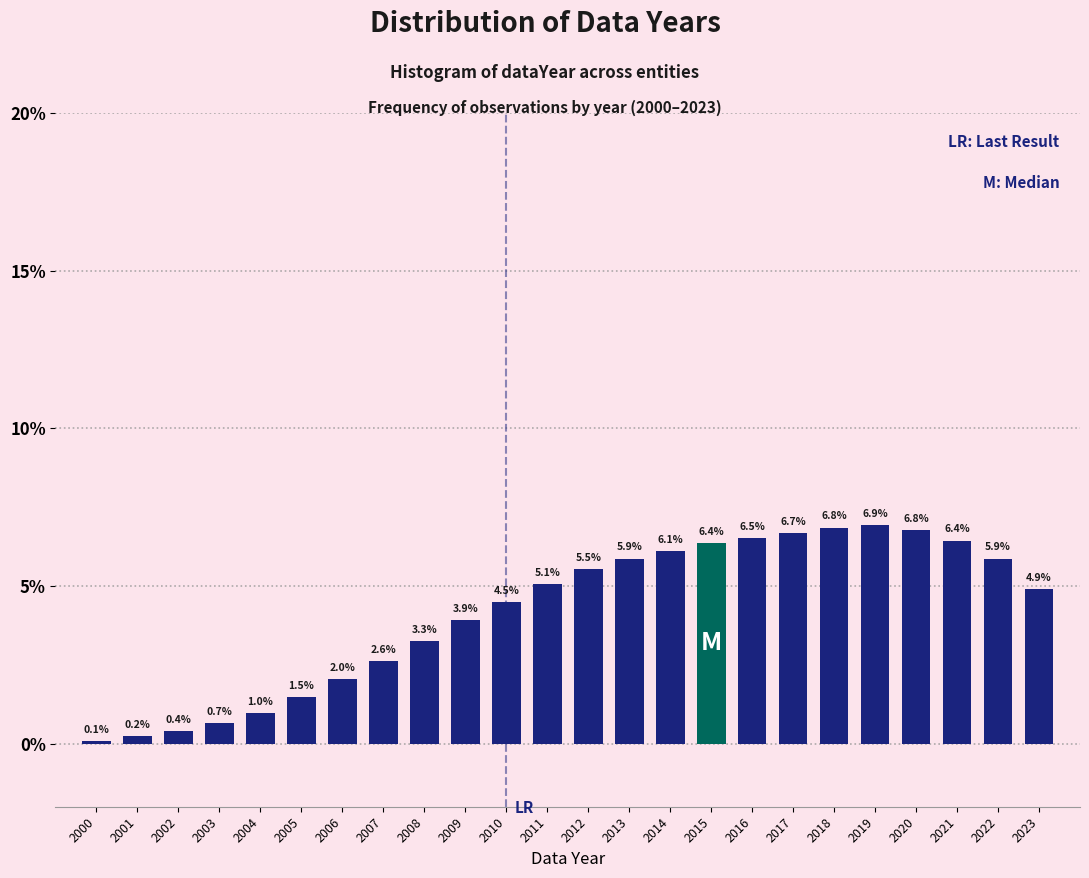

Reading left to right, transcribe all the data shown in this chart.

2000=0.1	2001=0.2	2002=0.4	2003=0.7	2004=1.0	2005=1.5	2006=2.0	2007=2.6	2008=3.3	2009=3.9	2010=4.5	2011=5.1	2012=5.5	2013=5.9	2014=6.1	2015=6.4	2016=6.5	2017=6.7	2018=6.8	2019=6.9	2020=6.8	2021=6.4	2022=5.9	2023=4.9